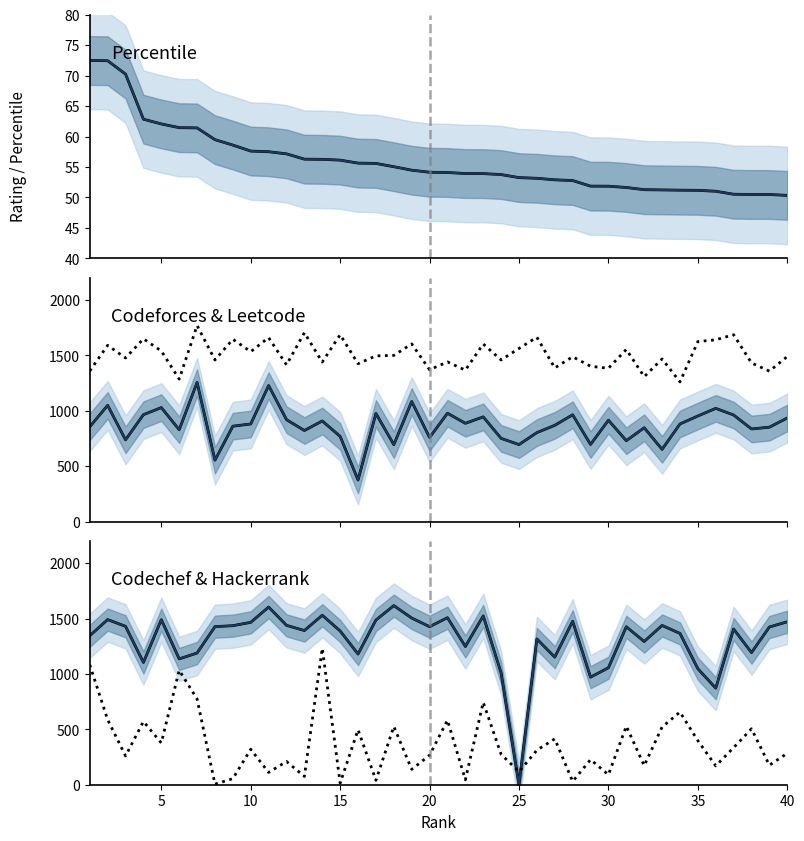

At how many categories does at least one series exceed 1259?

40